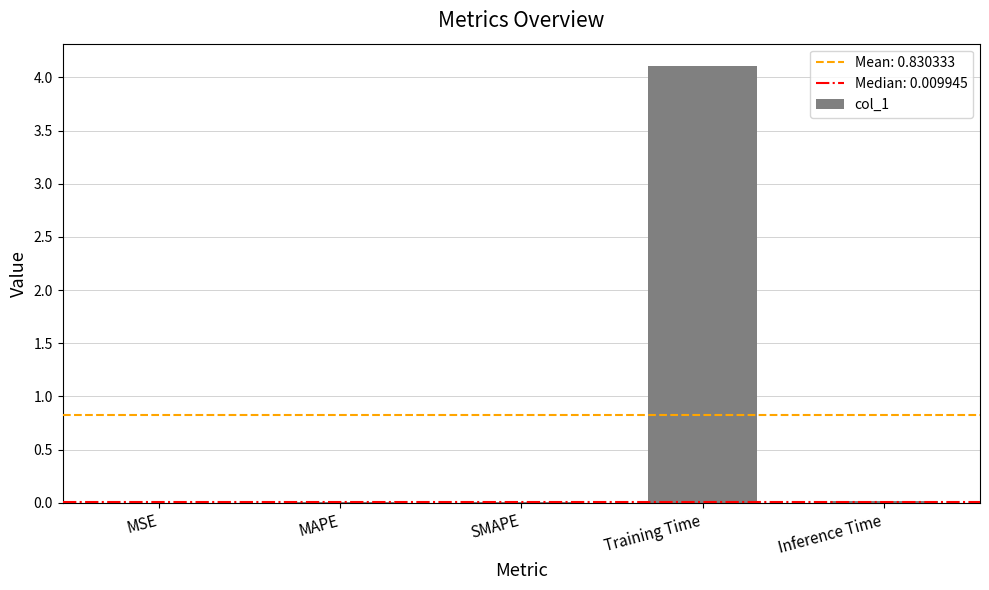

The value at Training Time is 7.1. True or false?

False